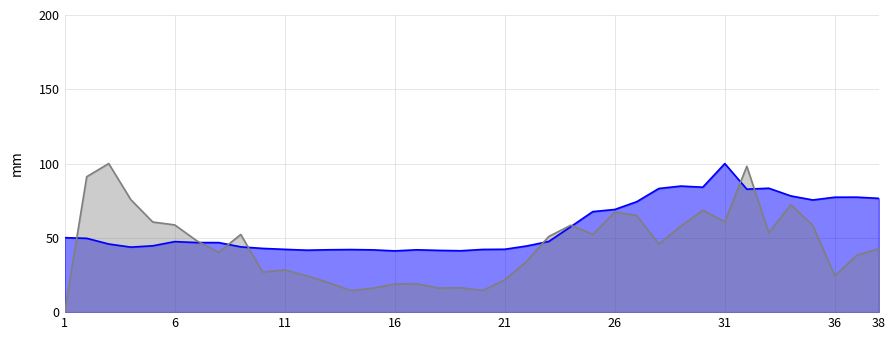

Reading left to right, extract all data points from this chart.

selected: 50.1	49.7	45.9	43.8	44.6	47.5	46.8	46.8	43.9	42.9	42.3	41.7	42.0	42.1	41.9	41.2	42.0	41.6	41.3	42.2	42.3	44.5	47.6	57.5	67.7	69.1	74.4	83.2	84.8	84.1	100.0	82.8	83.4	78.2	75.5	77.4	77.4	76.6
transfers_out: 0.0	91.2	100.0	75.8	60.7	58.7	48.1	40.3	52.3	26.9	28.4	24.4	19.8	14.6	16.1	18.9	19.2	16.2	16.4	14.6	21.8	34.3	50.9	58.5	52.4	67.4	65.0	45.8	57.9	68.6	60.9	98.2	53.4	72.4	58.4	24.4	38.3	42.8